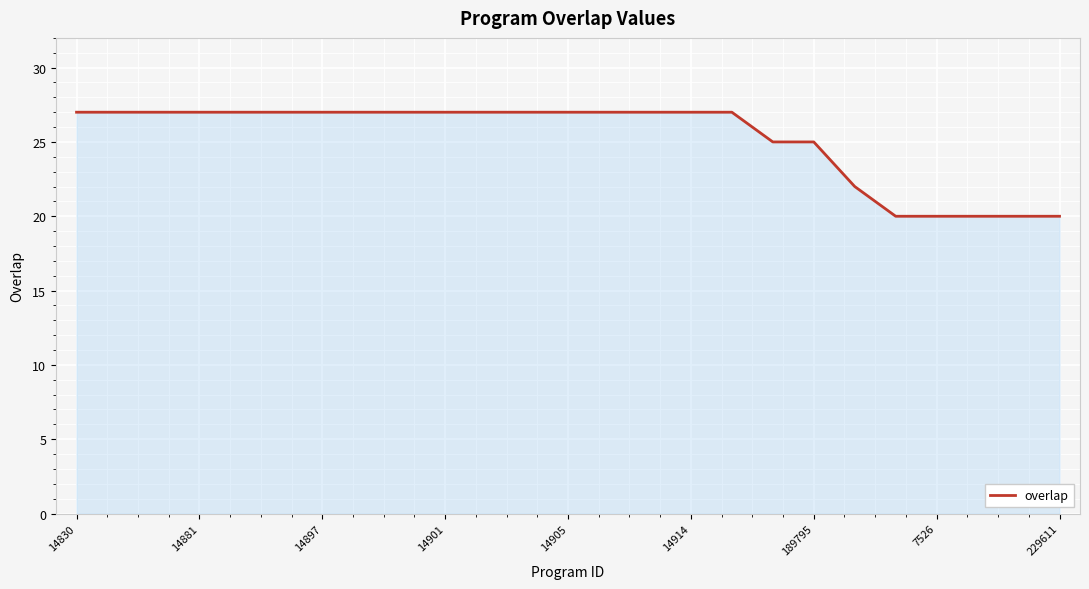

What is the difference between the maximum and minimum values?

7